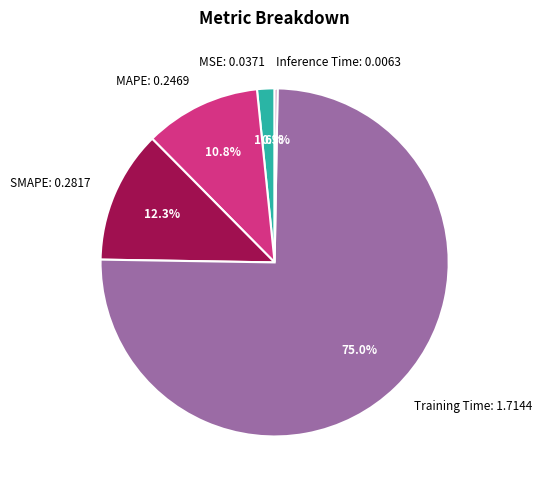

Is there any slice that represents more than half of the pie?

Yes